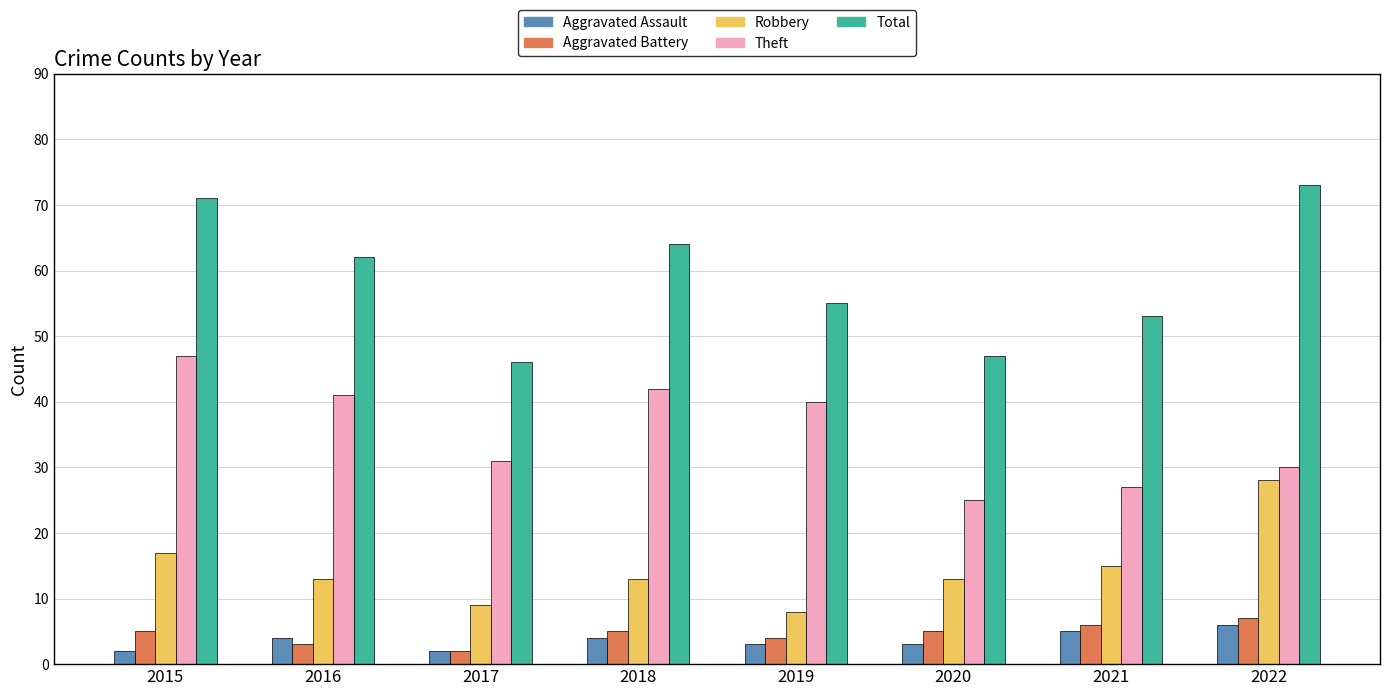

Where is Robbery nearest to the value 18?

2015